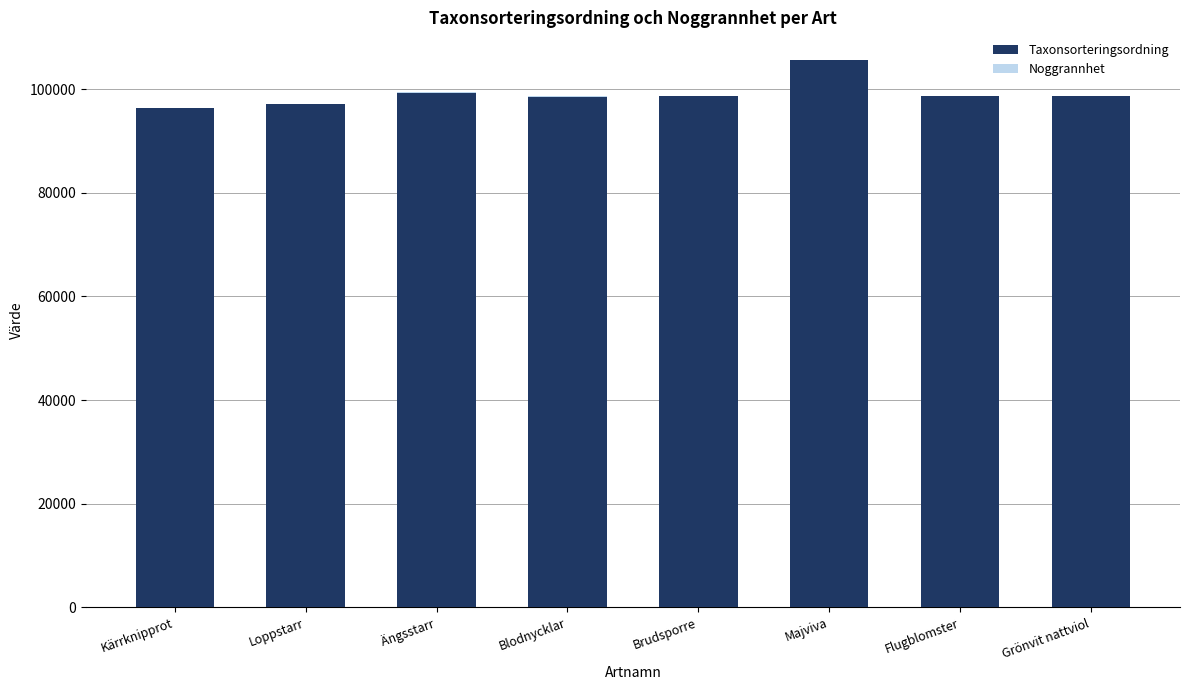

Are the bars grouped side by side (vs. stacked)?

No